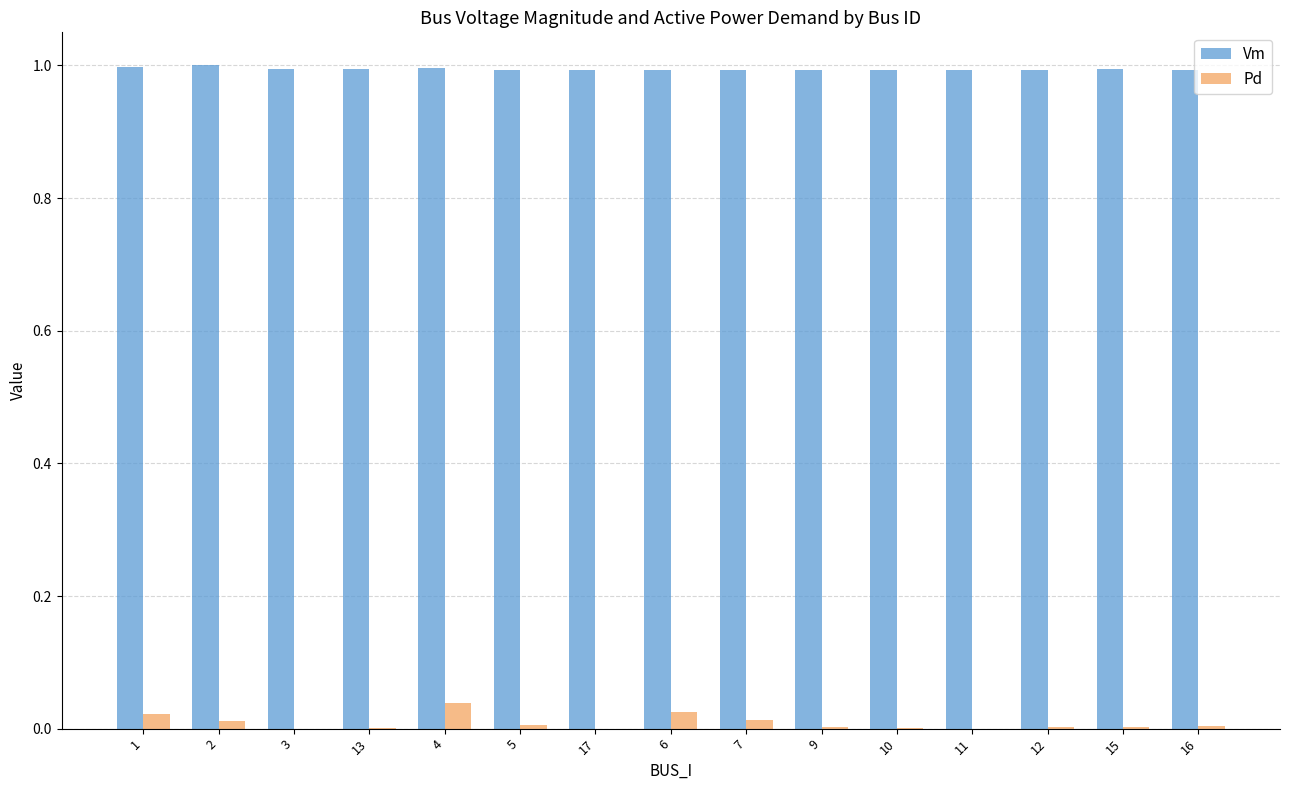

What is the sum of the Vm values at 3 and 10?

2.0